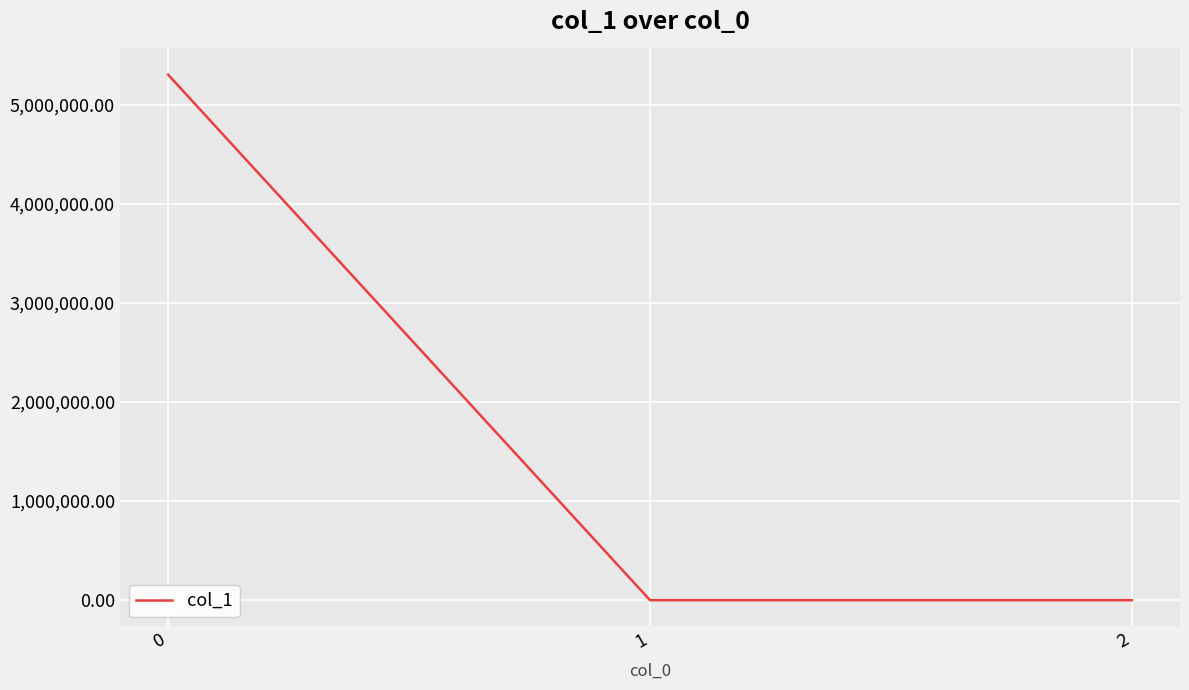

What is the average value?

1767655.1